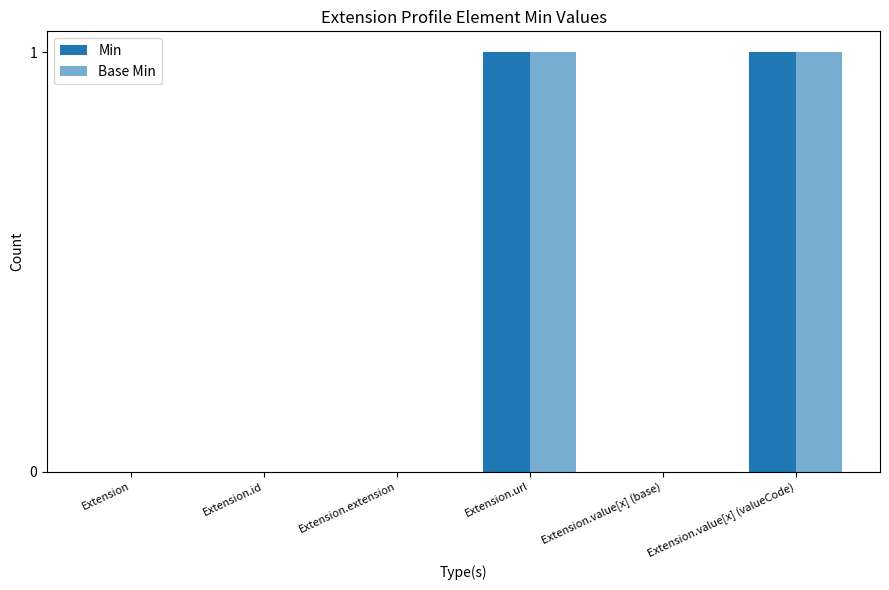

Which series changed the most between Extension.value[x] (base) and Extension.value[x] (valueCode)?

Min